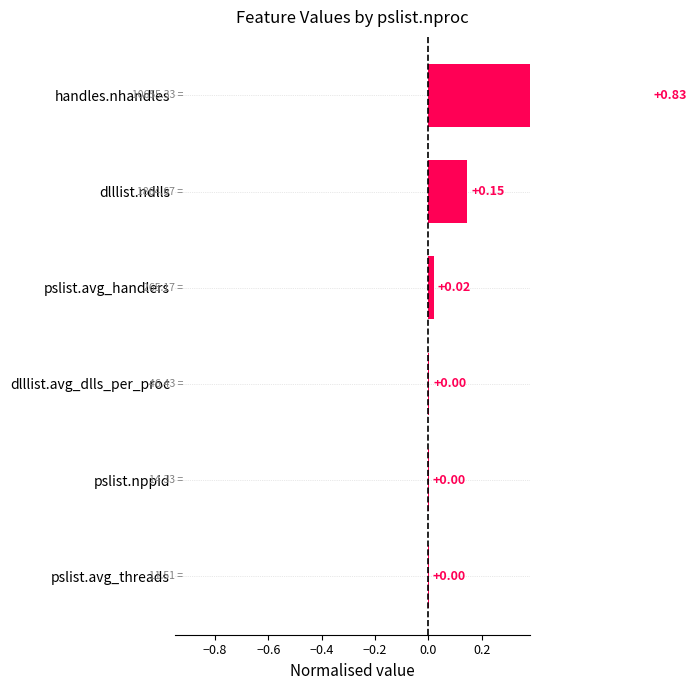

Reading left to right, extract all data points from this chart.

0.0	0.0	0.0	0.0	0.1	0.8